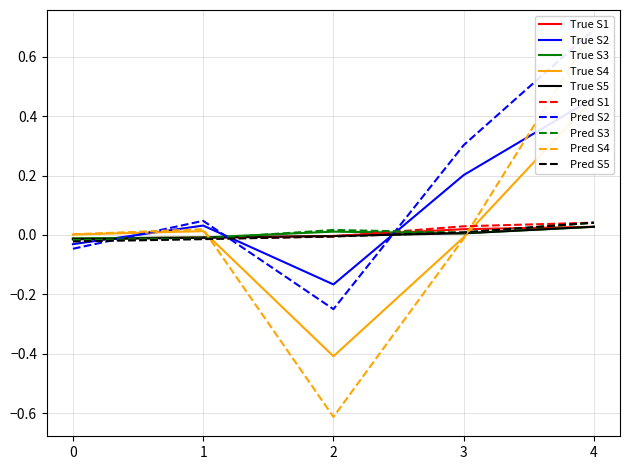

The Pred S3 series shows 0.0 at 3. True or false?

True